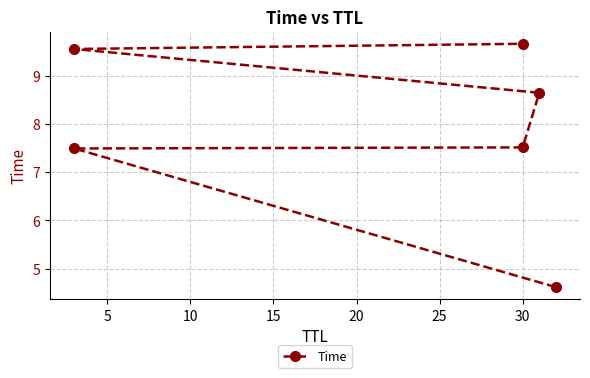

Is it true that the value at 20 is 9.6?

True